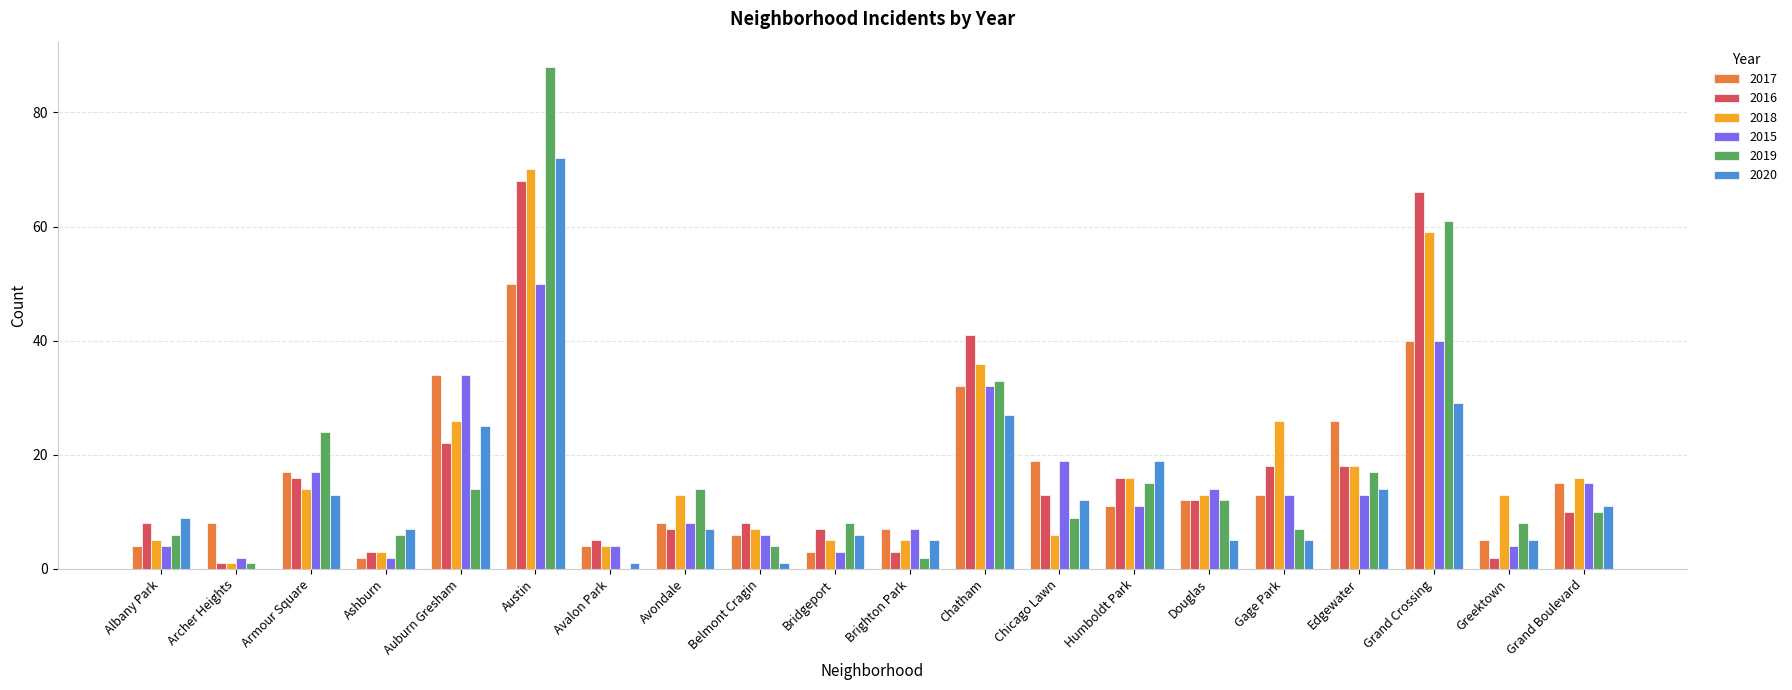

Where is 2018 nearest to the value 35?

Chatham